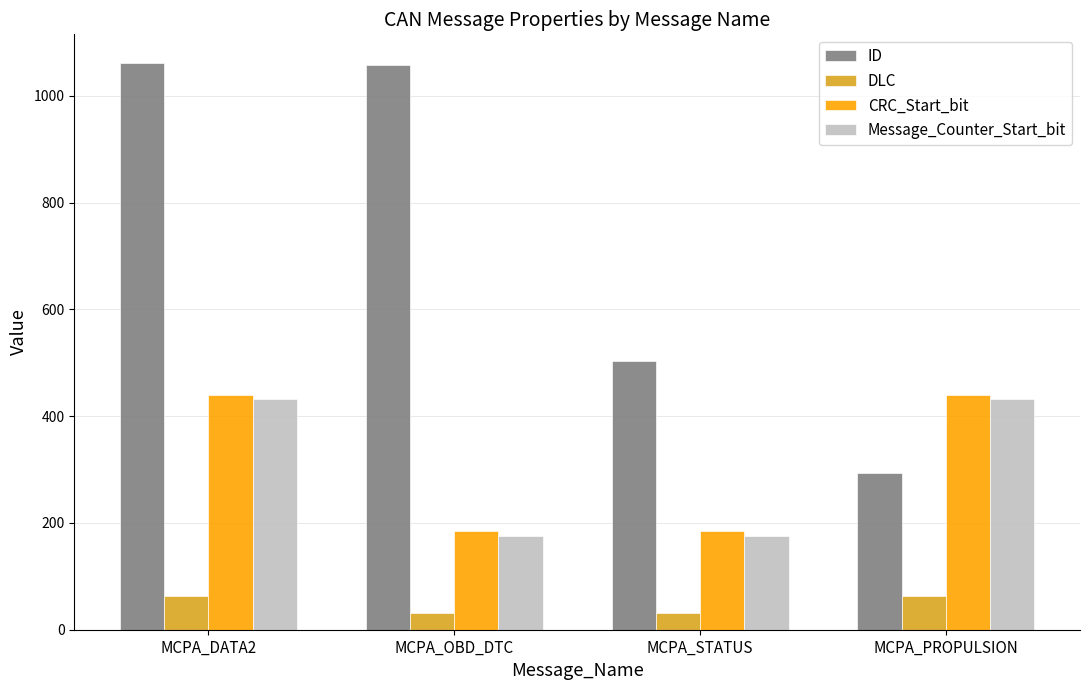

Is the value of ID at MCPA_OBD_DTC greater than the value of DLC at MCPA_STATUS?

Yes